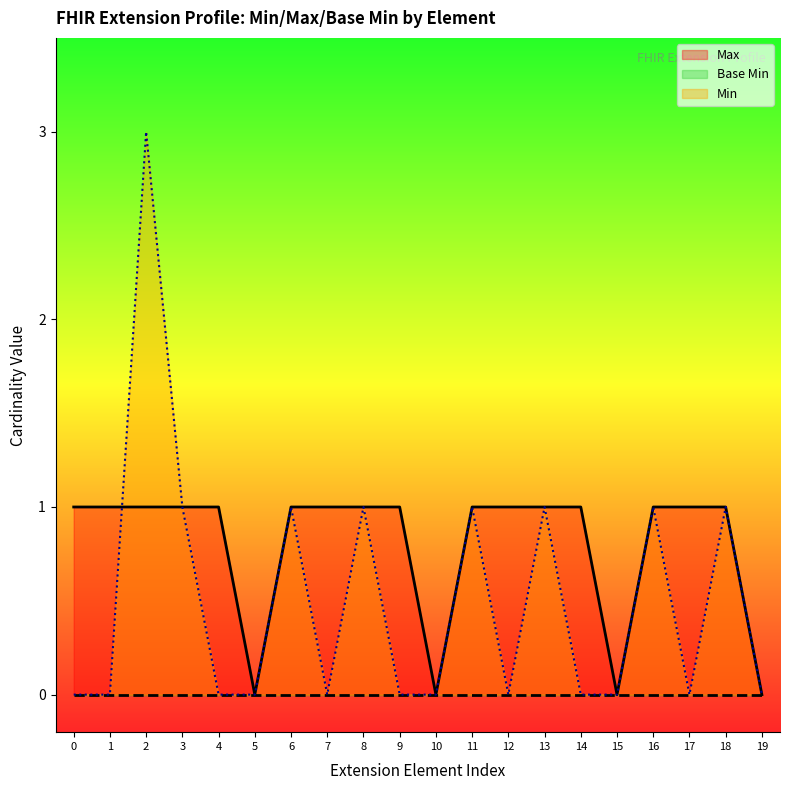

True or false: Min has more than 1 points higher than both neighbors.

True